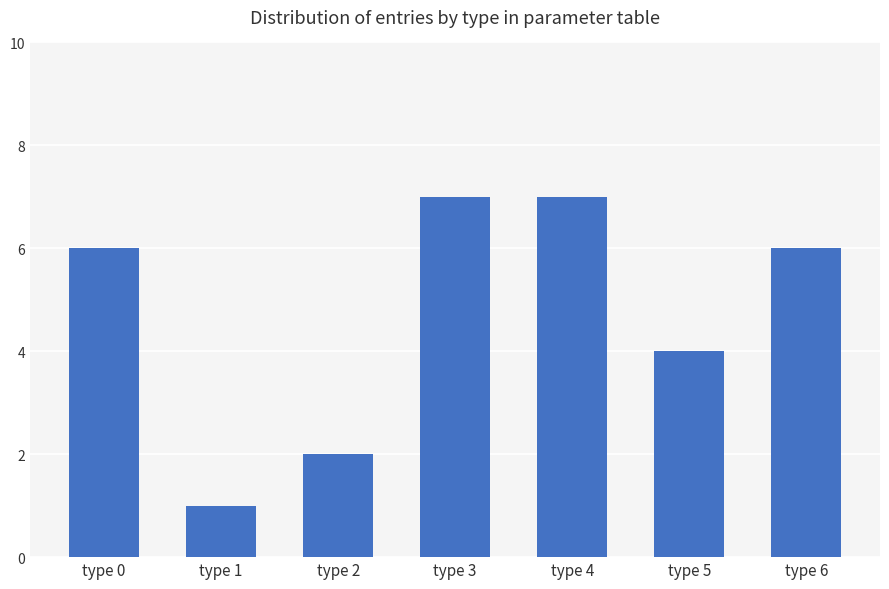

Count the number of data series in this chart.

1